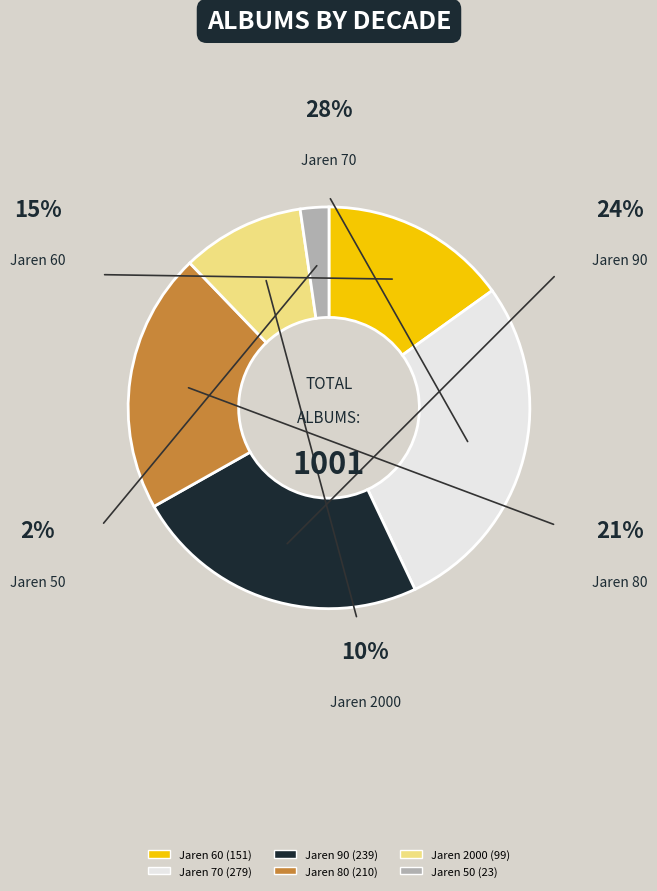

Which category has the biggest portion of the pie?

Jaren 70